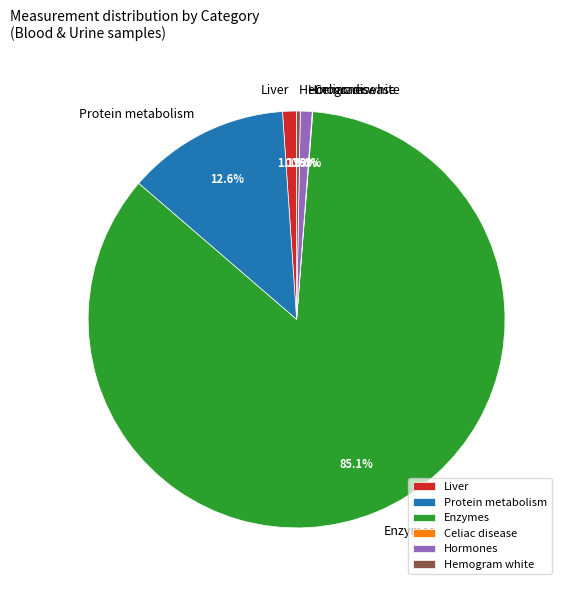

Approximately how many times larger is the value at Hormones compared to Liver?

0.8